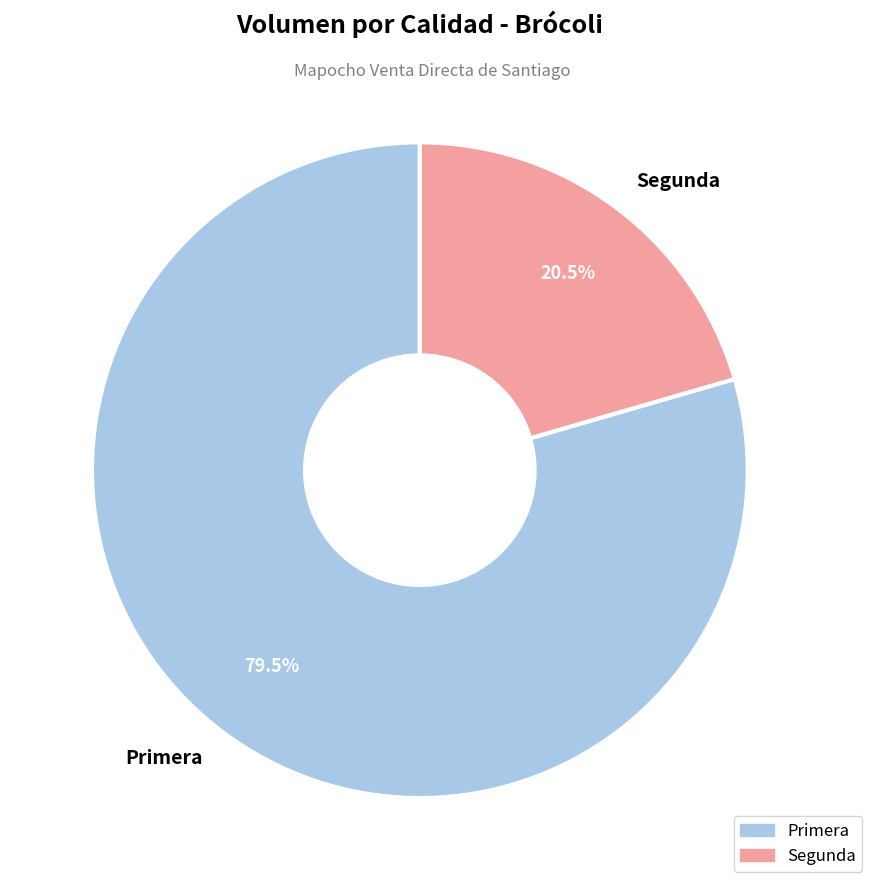

What percentage do Segunda and Primera together represent?

100.0%